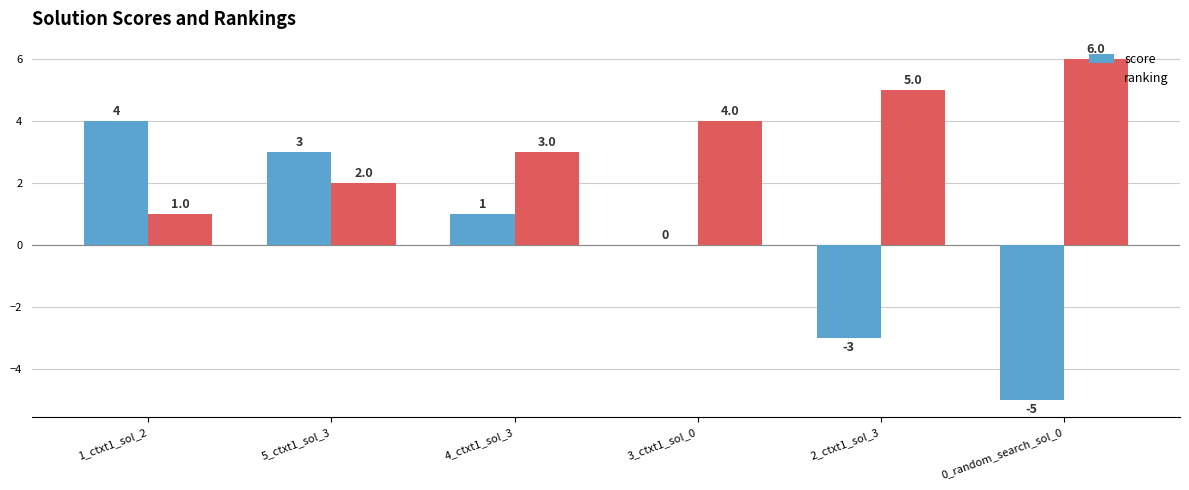

Which series has the largest total across all categories?

ranking